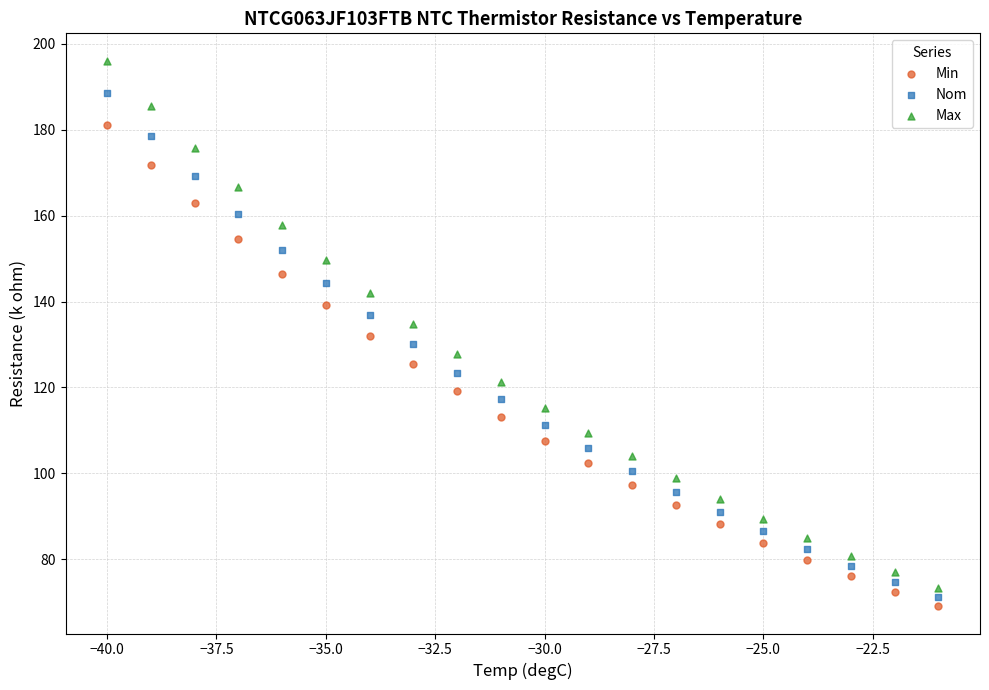

What are all the series names shown in the legend?

Min, Nom, Max